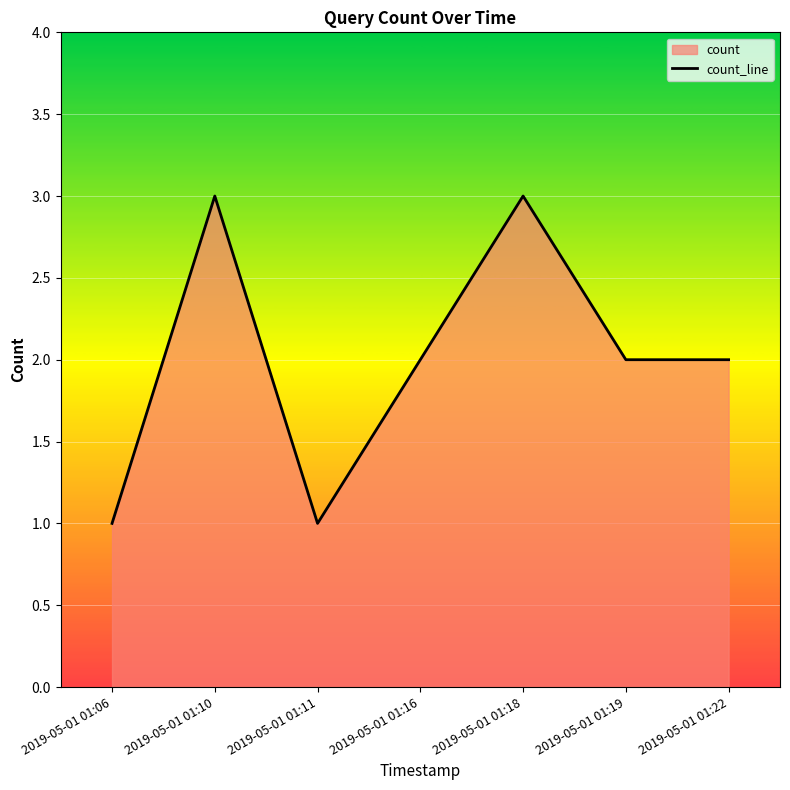

What is the difference between the maximum and minimum values?

2